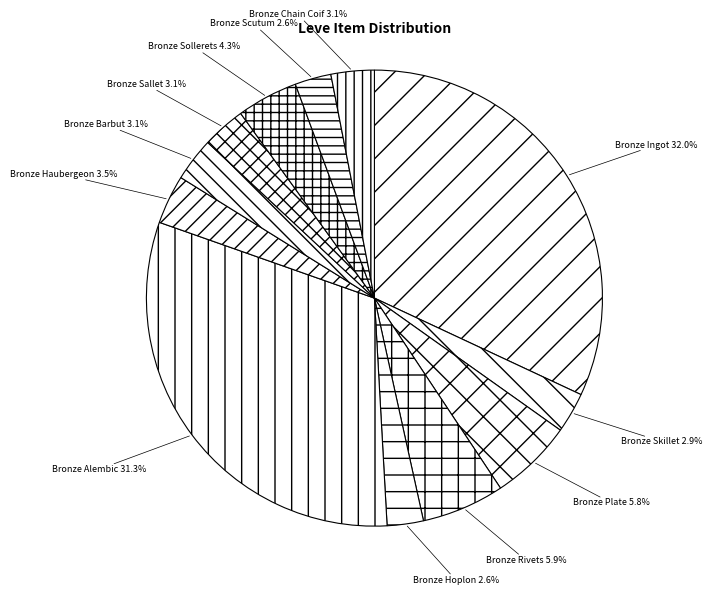

Approximately how many times larger is the value at Bronze Rivets compared to Bronze Scutum?

2.3